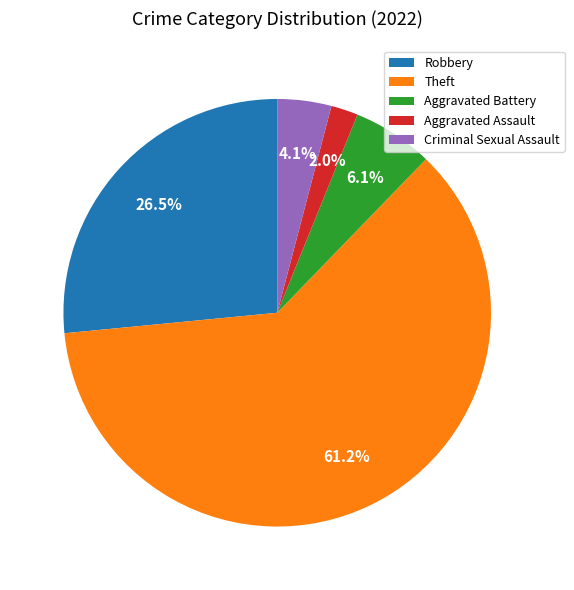

How many slices are in this pie chart?

5